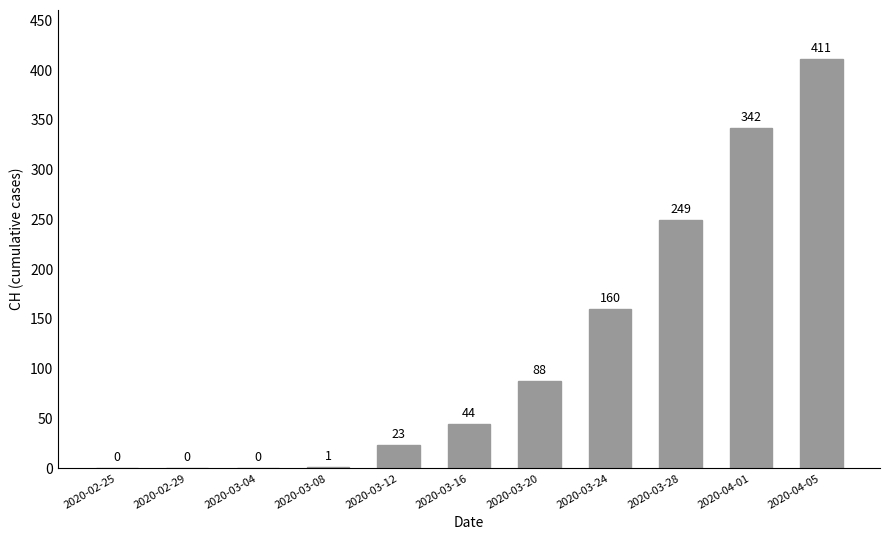

Which category has the highest value across all series?

2020-04-05